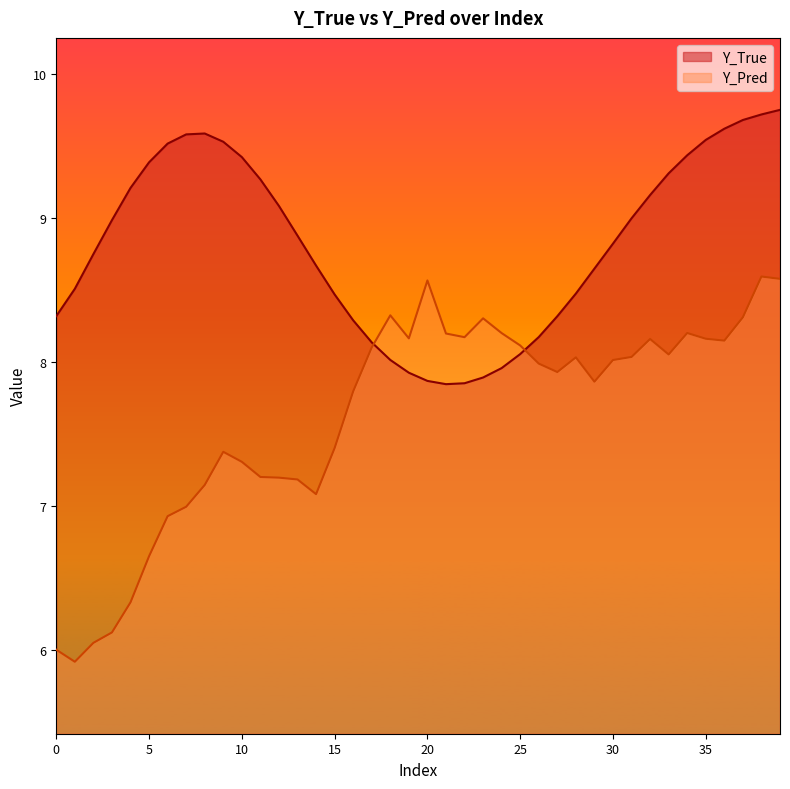

At which label does Y_Pred first exceed 8?

17